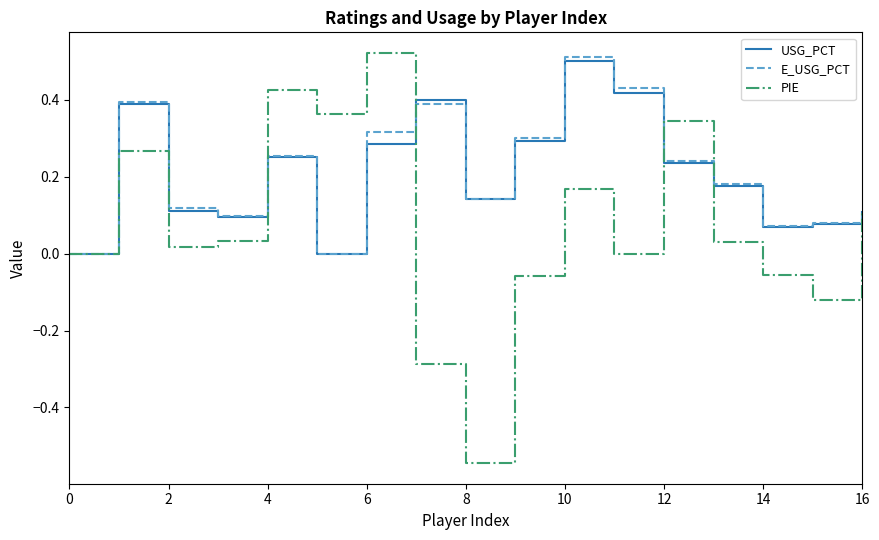

Does the chart display data point markers on the line(s)?

No